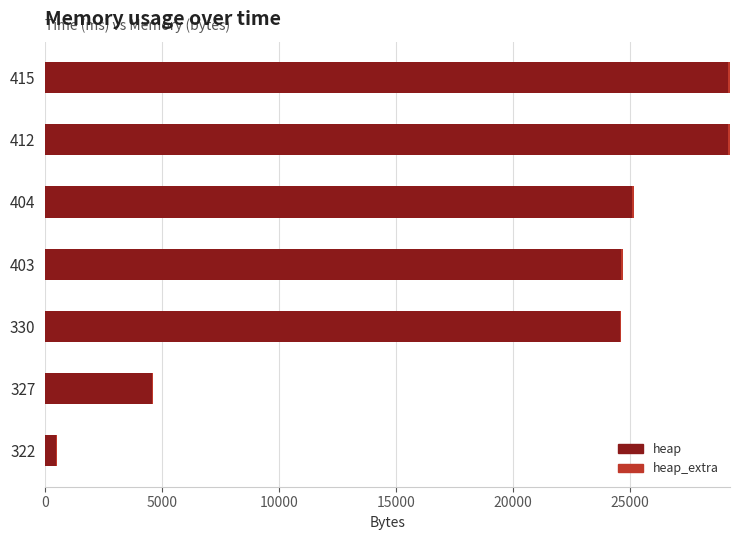

The value of heap at 415 is 49517. True or false?

False